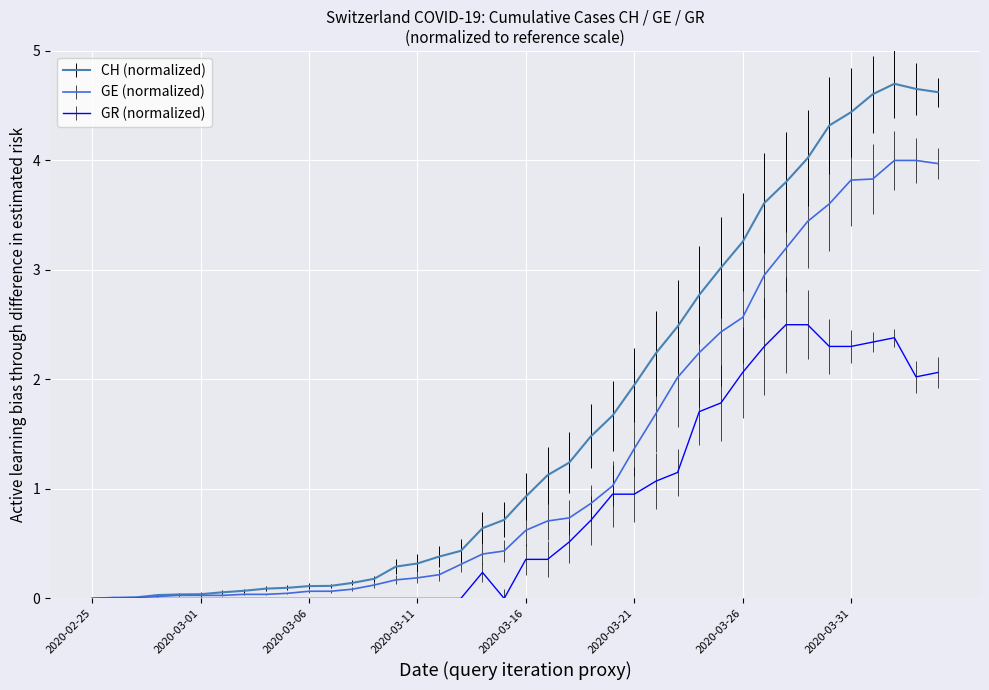

What is the maximum value shown in the chart?

4.7